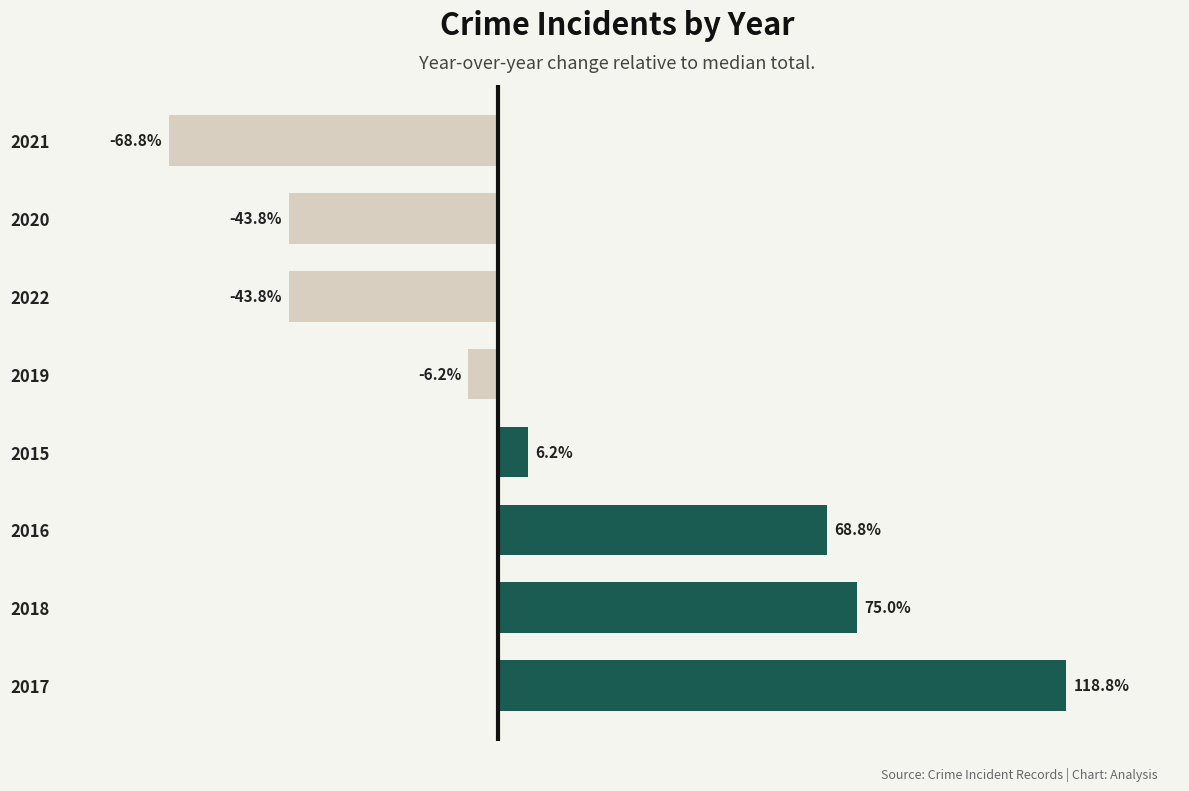

Does the chart contain any negative values?

Yes